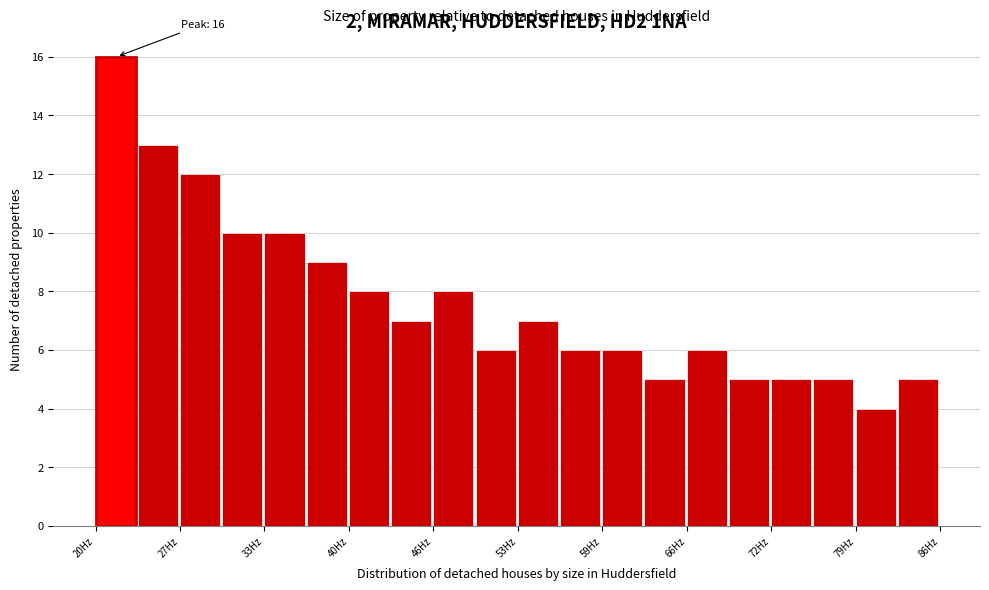

Read against the x-axis, roughly where is the centre of the tallest bar?

22